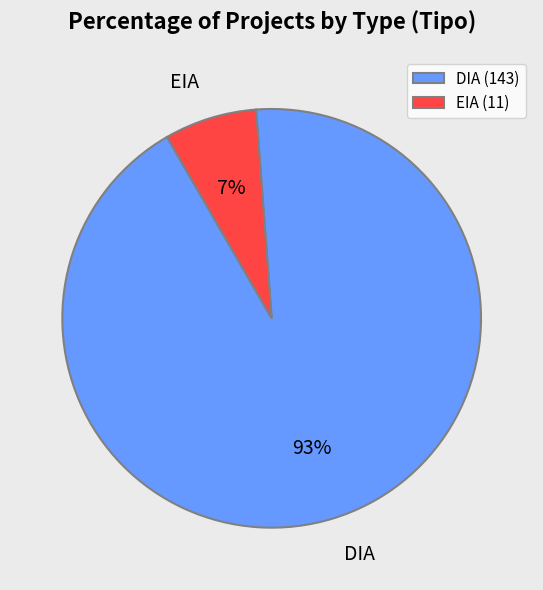

The DIA slice represents 99% of the pie. True or false?

False